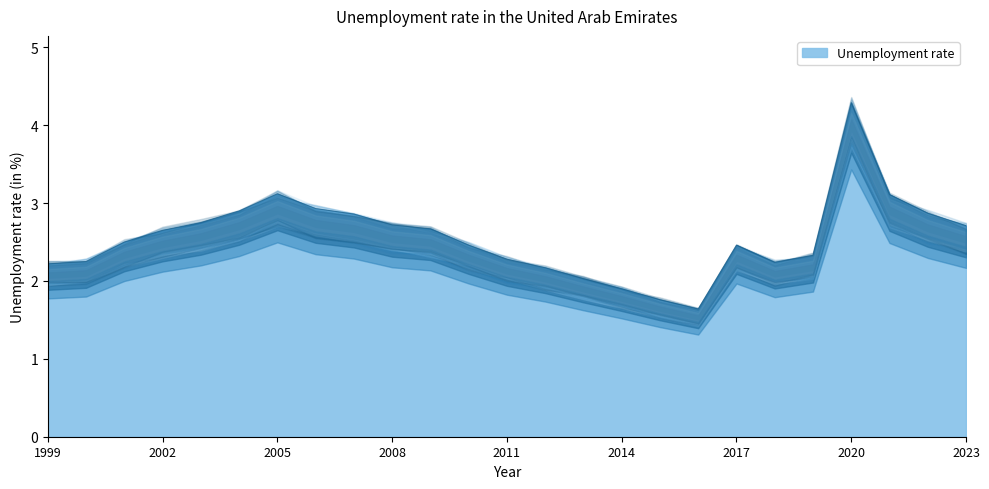

What is the sum of all values?

63.8